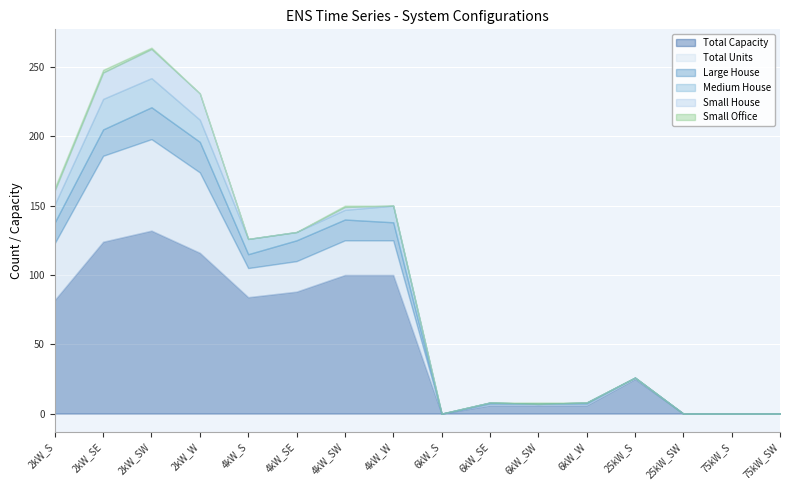

What is the difference between the maximum and minimum values in the Total Capacity series?

132